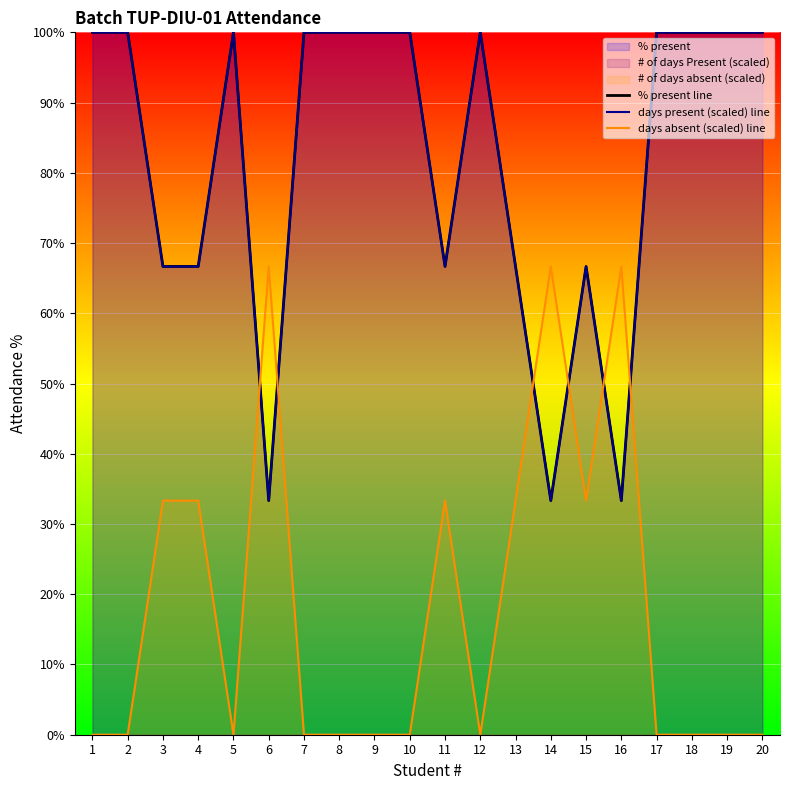

The days present (scaled) line series shows 100.0 at 12. True or false?

True